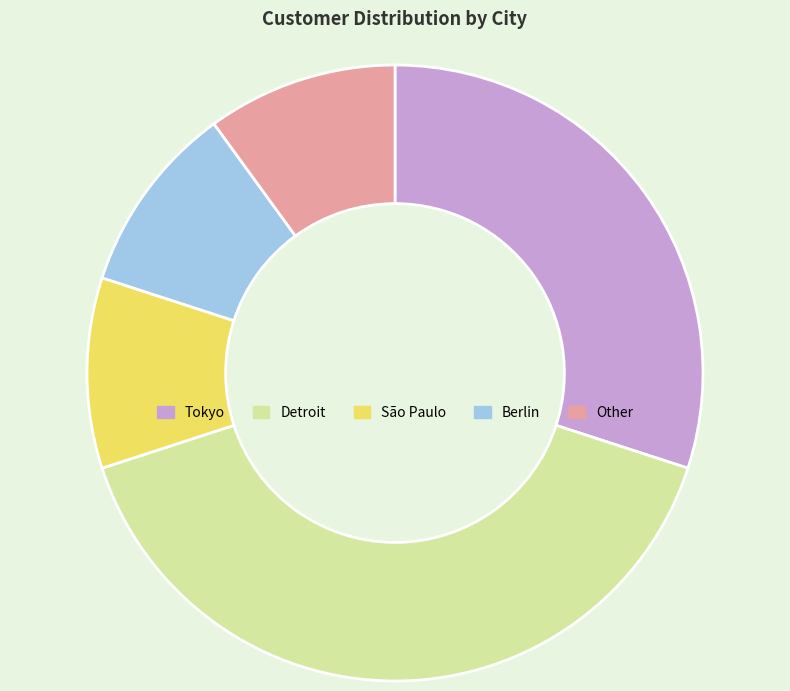

How many slices are in this pie chart?

5